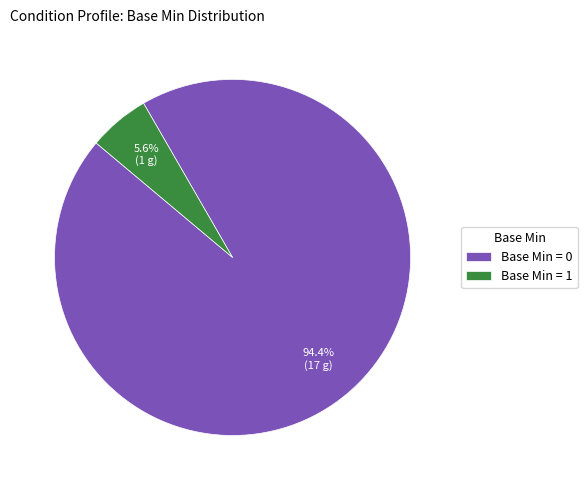

Count the number of slices in the pie.

2